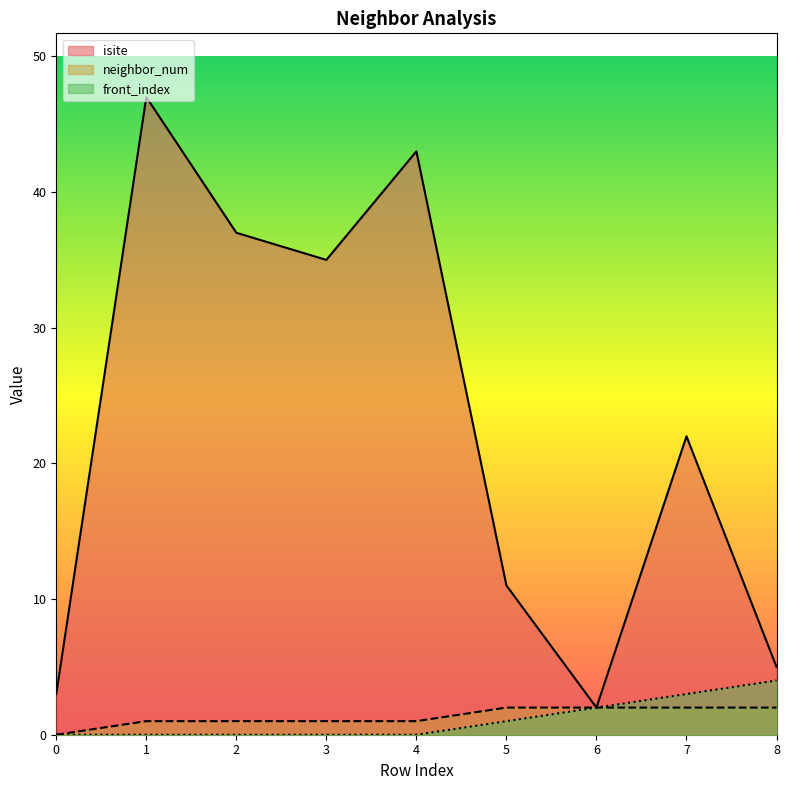

True or false: front_index and isite cross at least once.

False